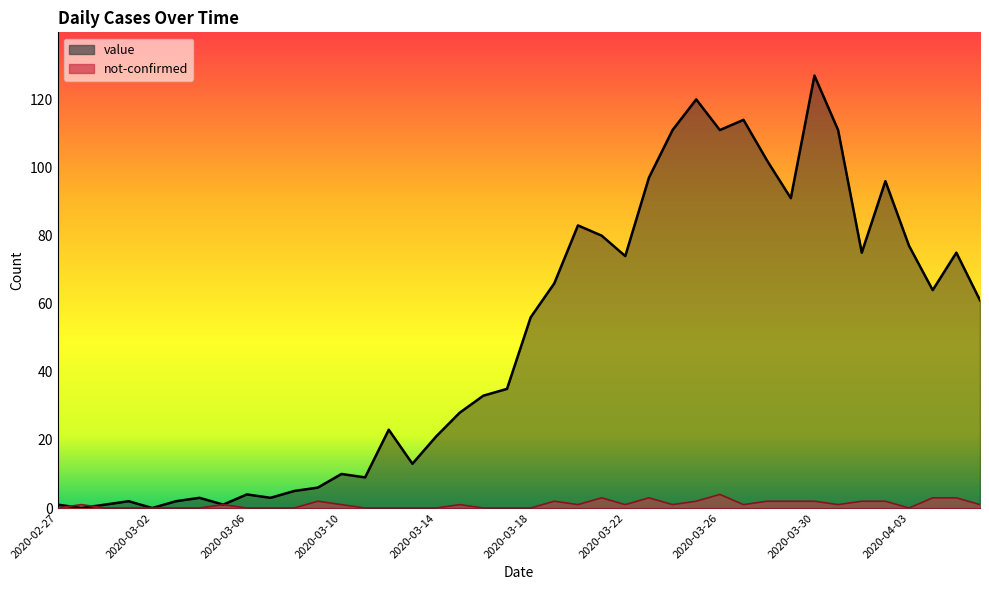

How many not-confirmed values are between 0 and 2?

35